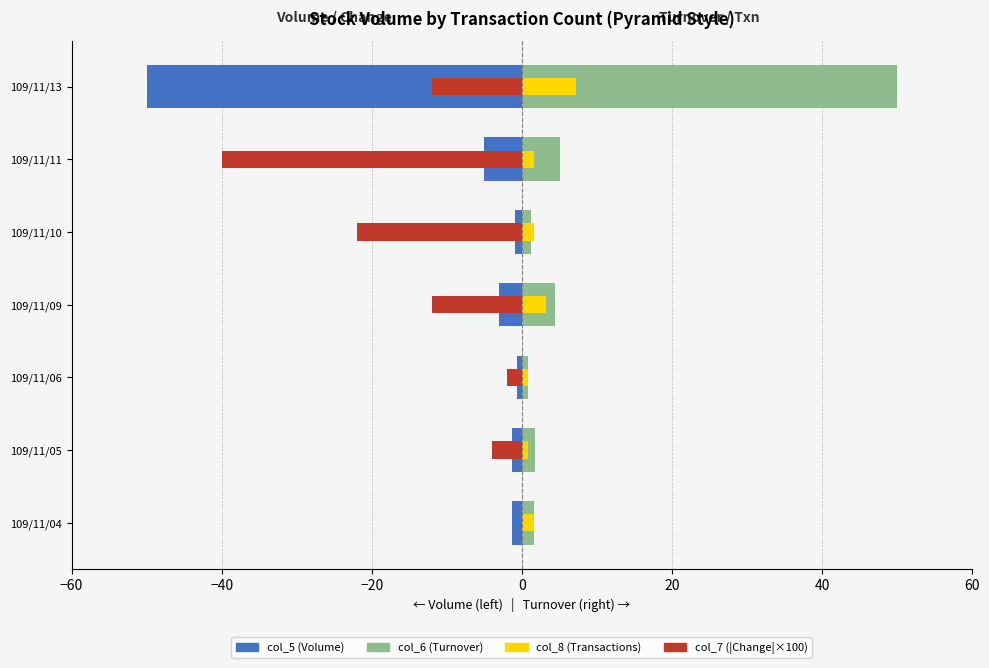

How many groups of bars are there?

7